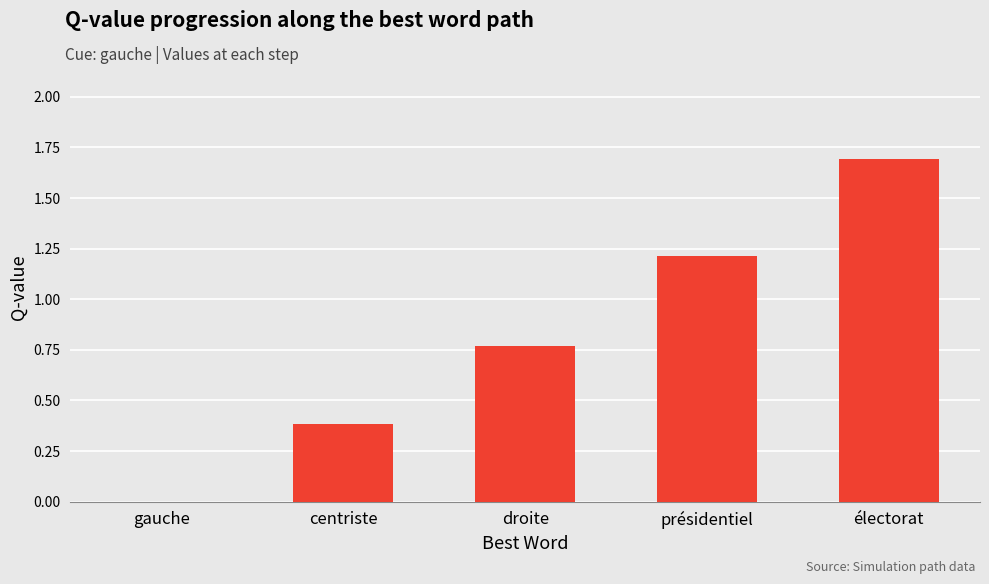

How many data points does each series have?

5